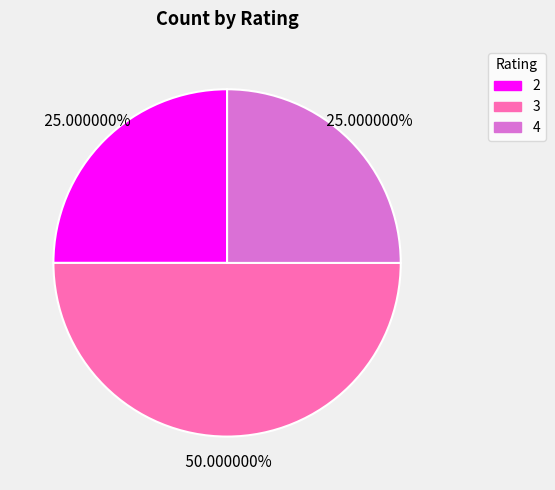

Is 4 the majority of the pie?

No